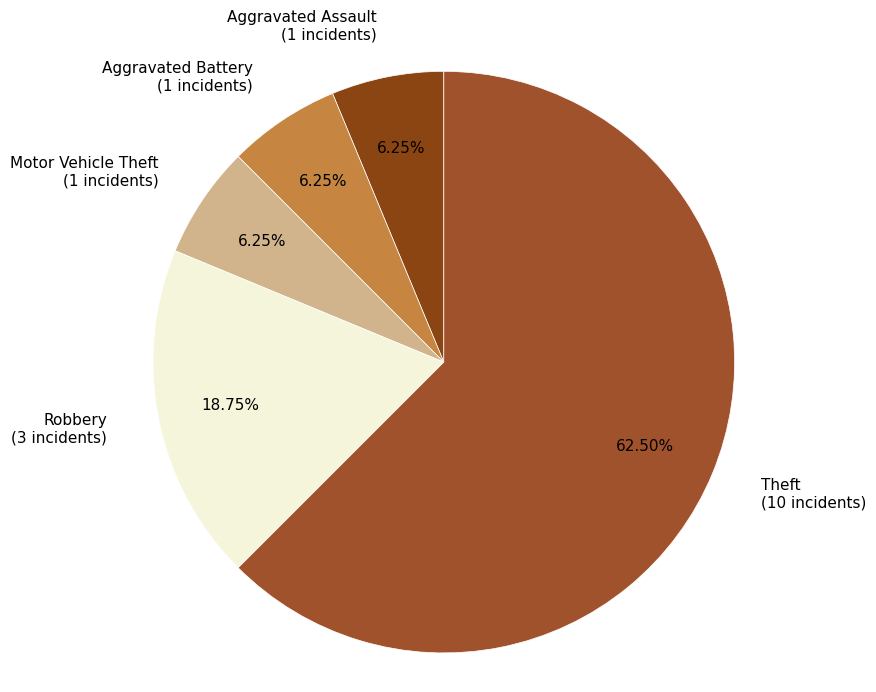

Is the sum of Aggravated Assault (1 incidents) and Aggravated Battery (1 incidents) greater than half?

No